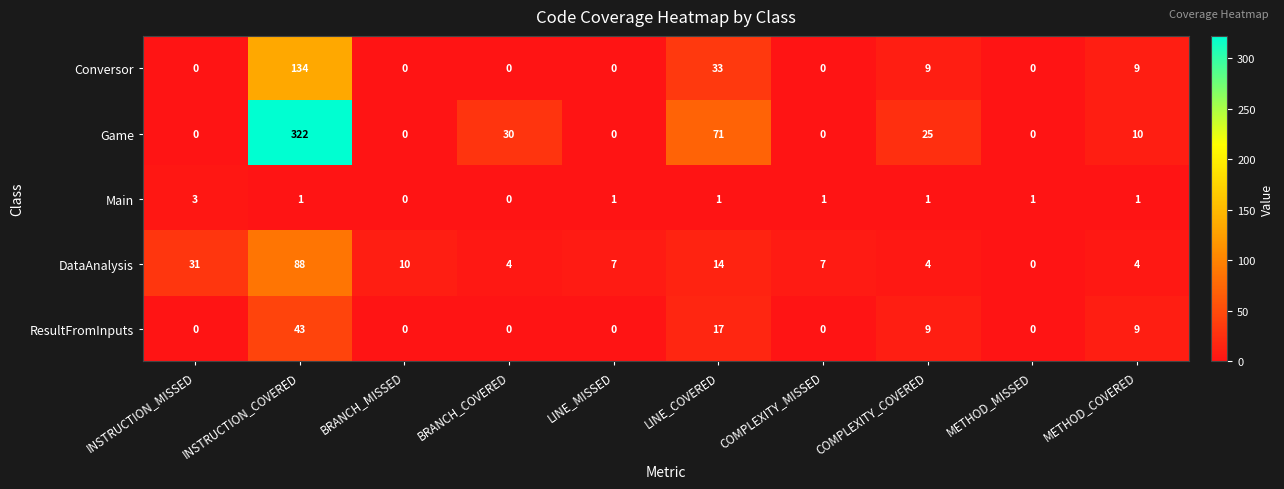

What is the difference between the second highest and second lowest values in the Game series?

71